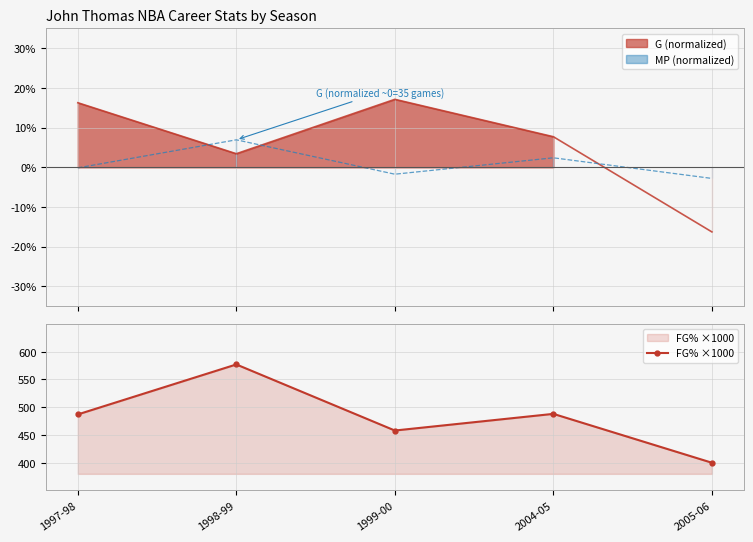

What is the label of the 4th point from the right?

1998-99